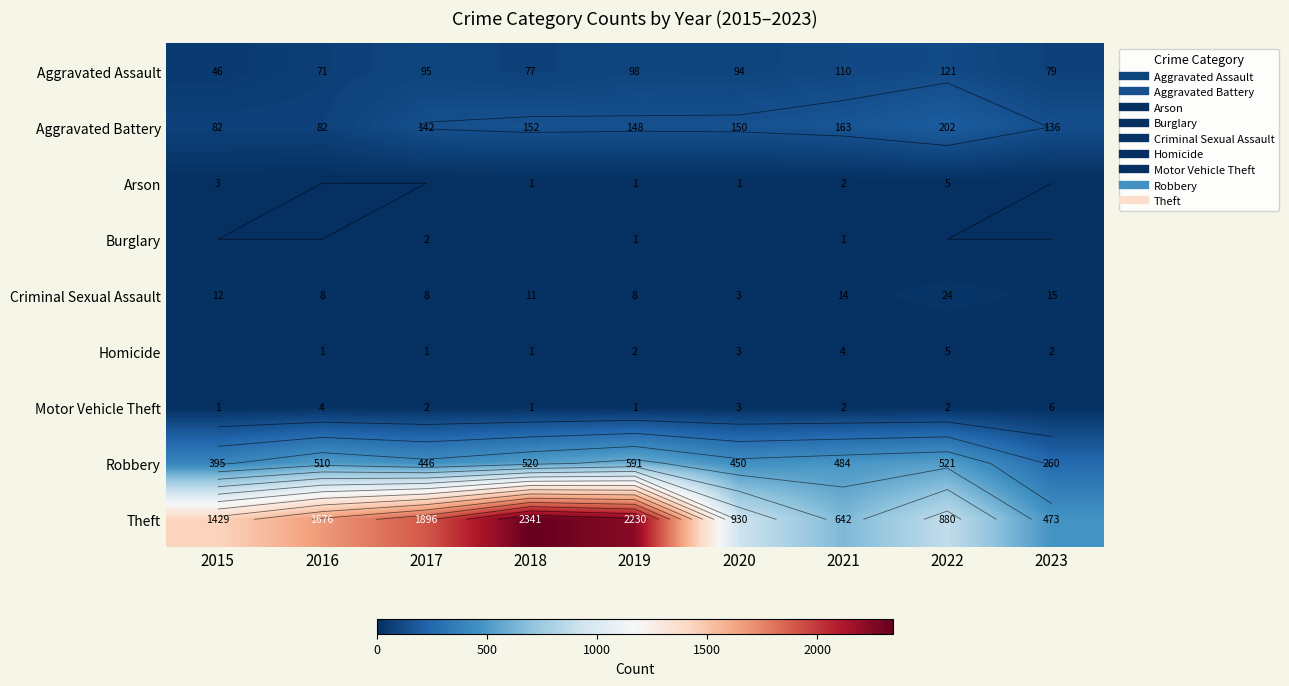

At which label does Theft reach its peak?

2018